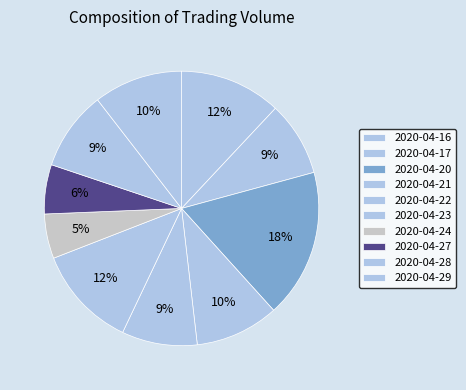

Count the number of slices in the pie.

10